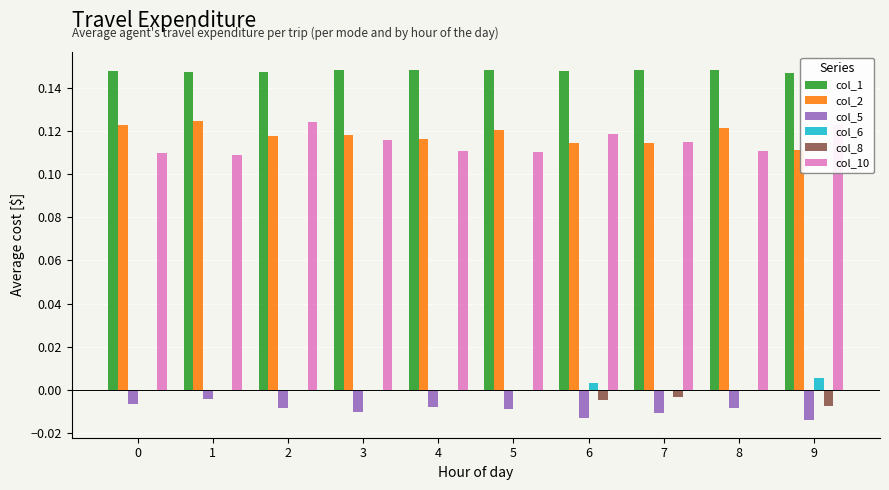

Is the value of col_2 at 5 greater than the value of col_10 at 1?

Yes